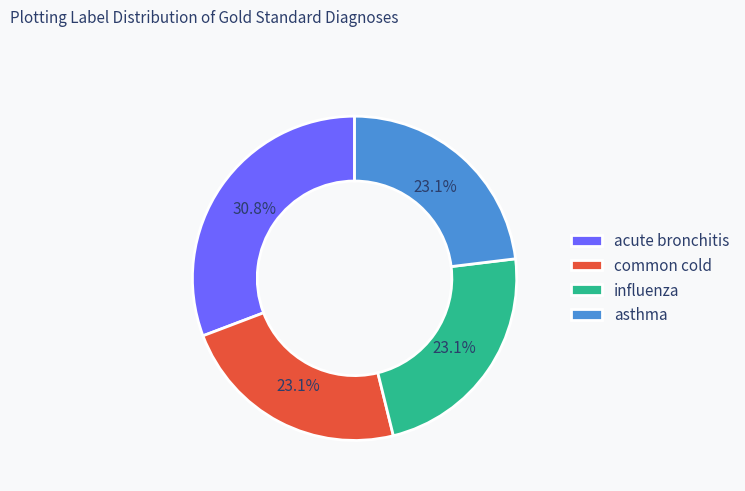

What percentage is the influenza slice, to the nearest percent?

23%